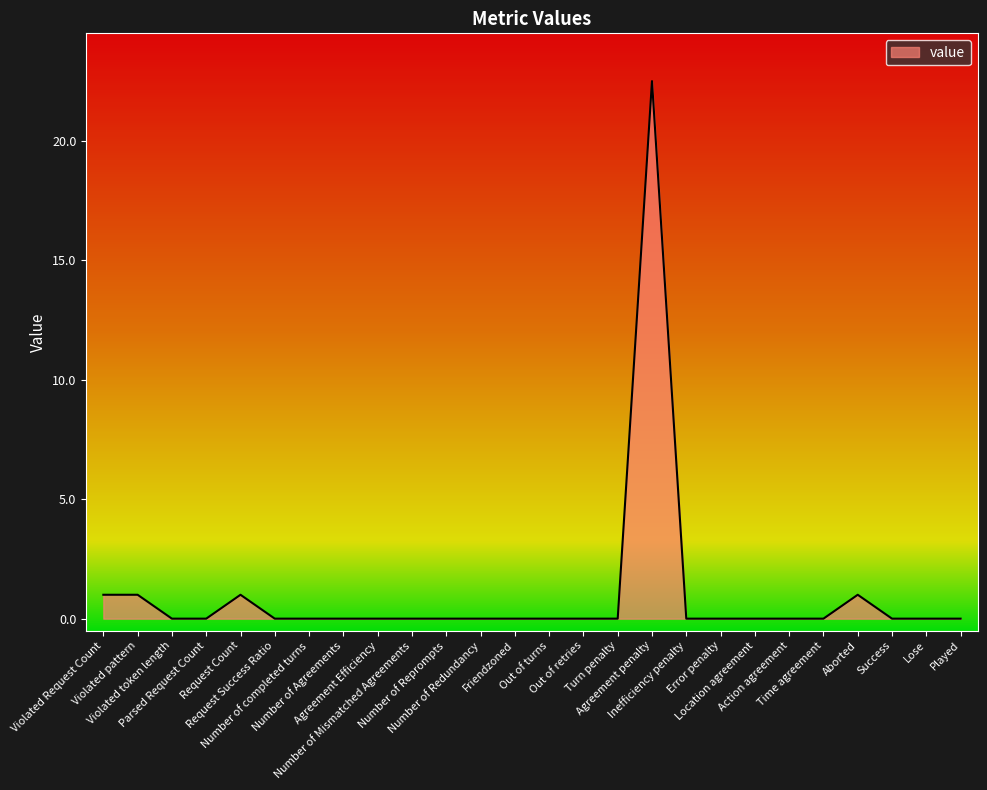

What is the average value?

1.0